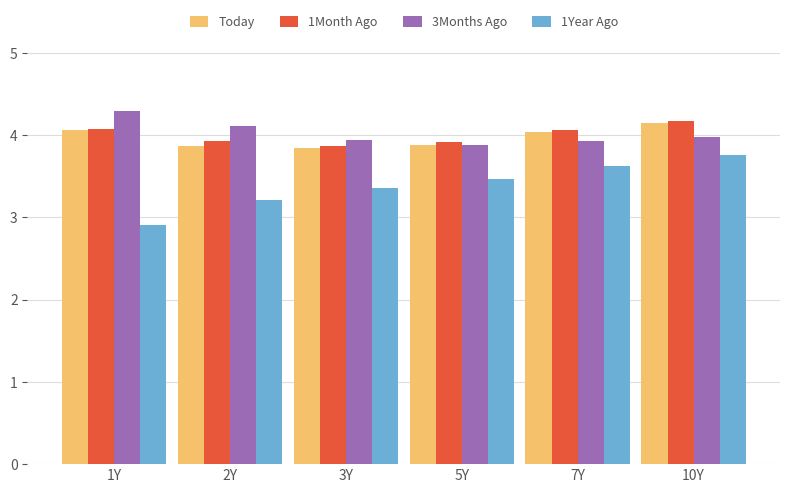

At which category is the sum across all series the highest?

10Y